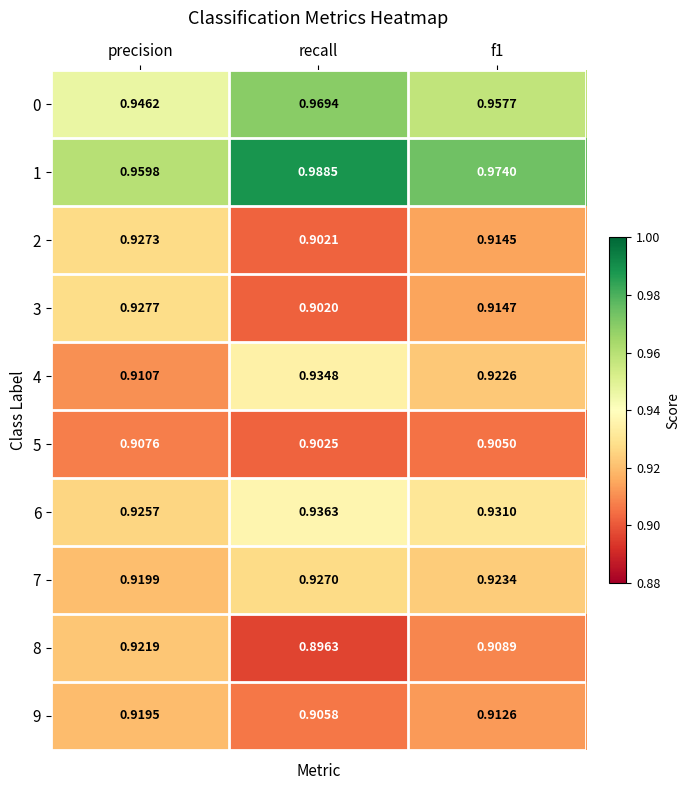

At which category is the sum across all series the highest?

precision